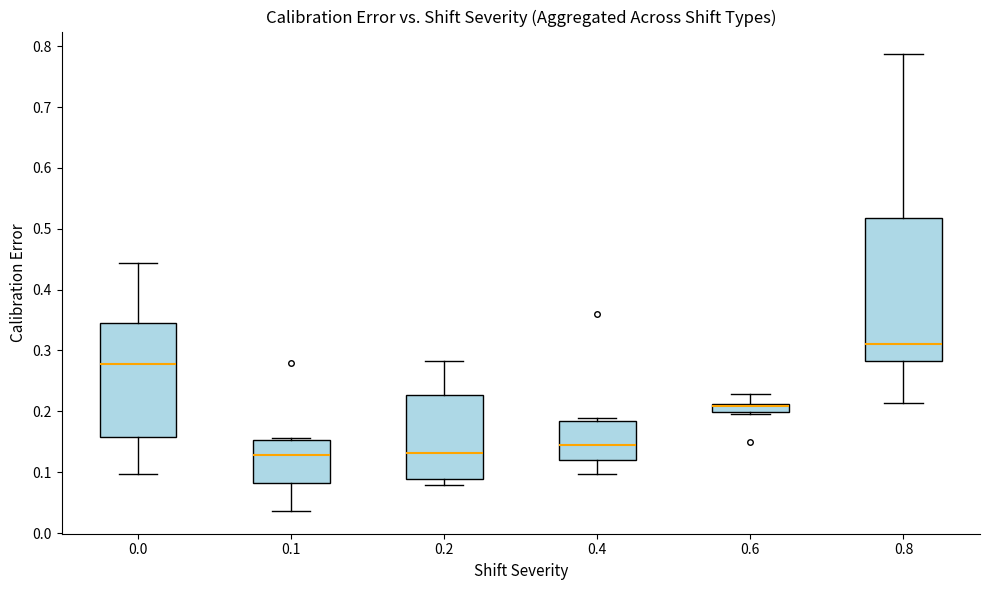

Where is the upper edge of the box at x = 0.1 on the y-axis? The values are not printed on the chart, so give them approximately, as read against the axis.

0.15